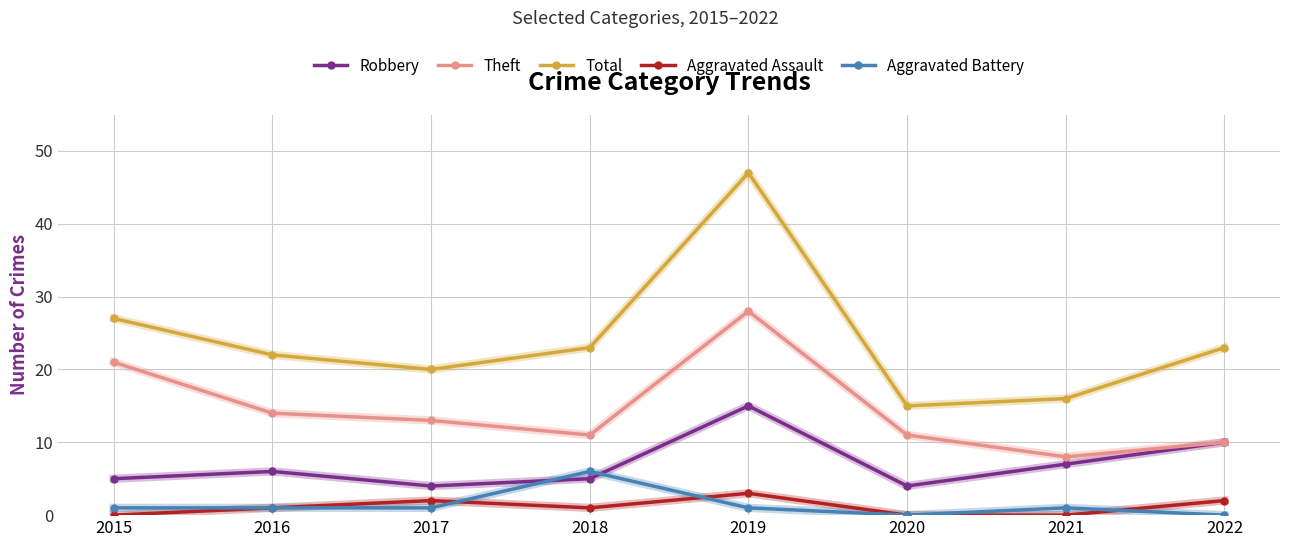

What value does the Total series have at 2016, to the nearest 5?

20